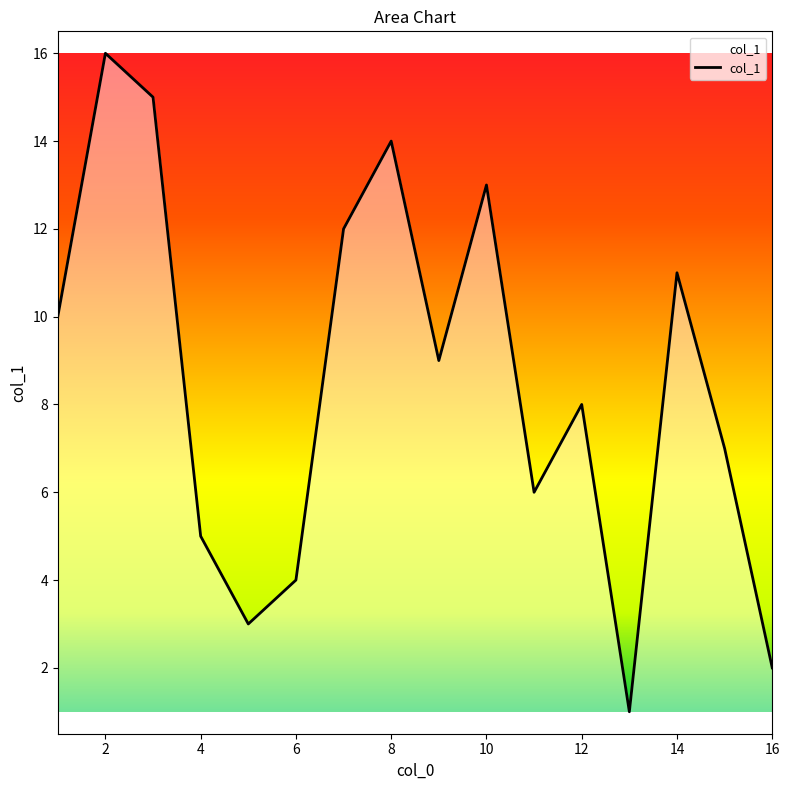

How many lines are shown in the chart?

1